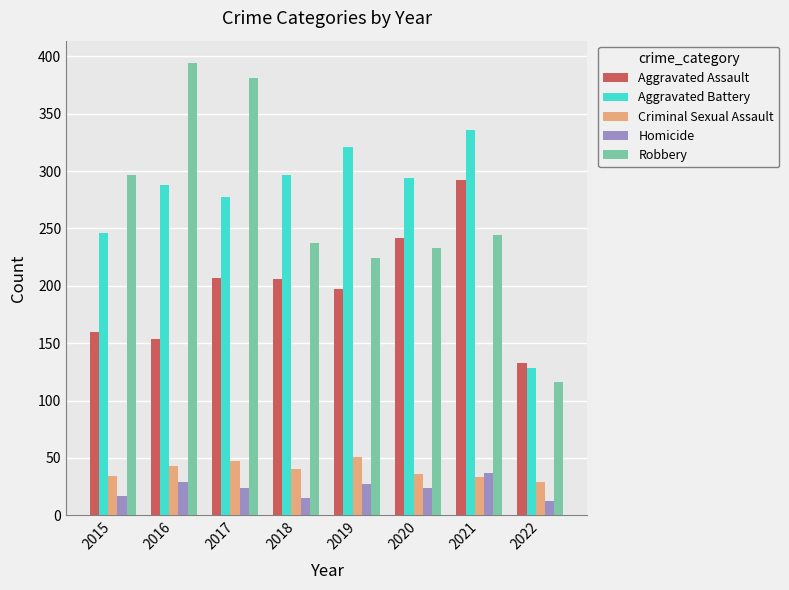

True or false: Robbery has a value of 593 at 2017.

False